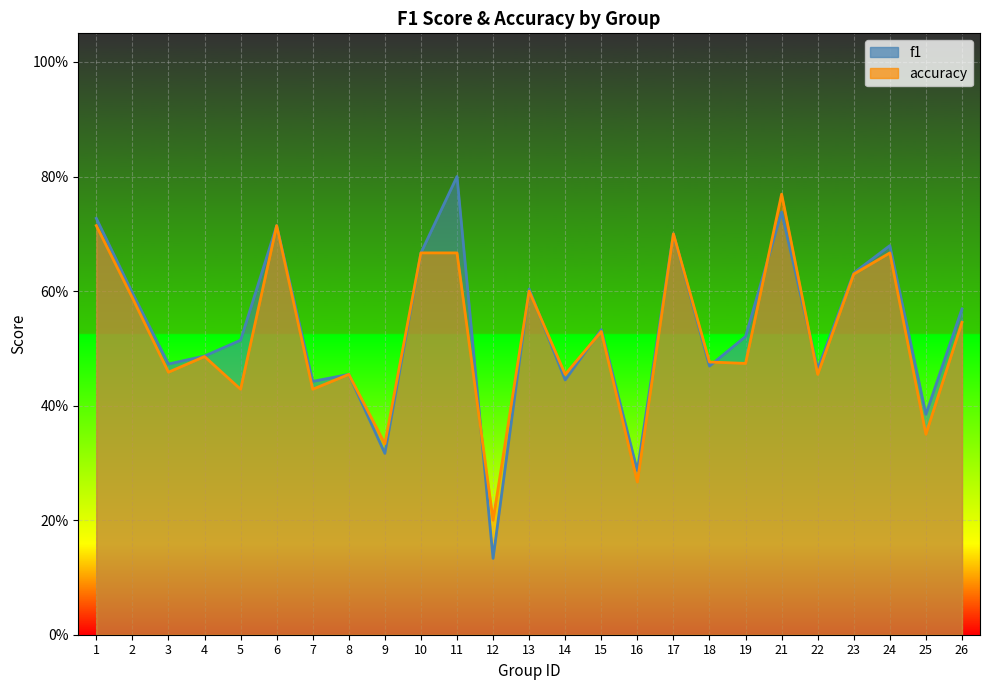

List the series in order of their overall mean, lowest first.

accuracy, f1